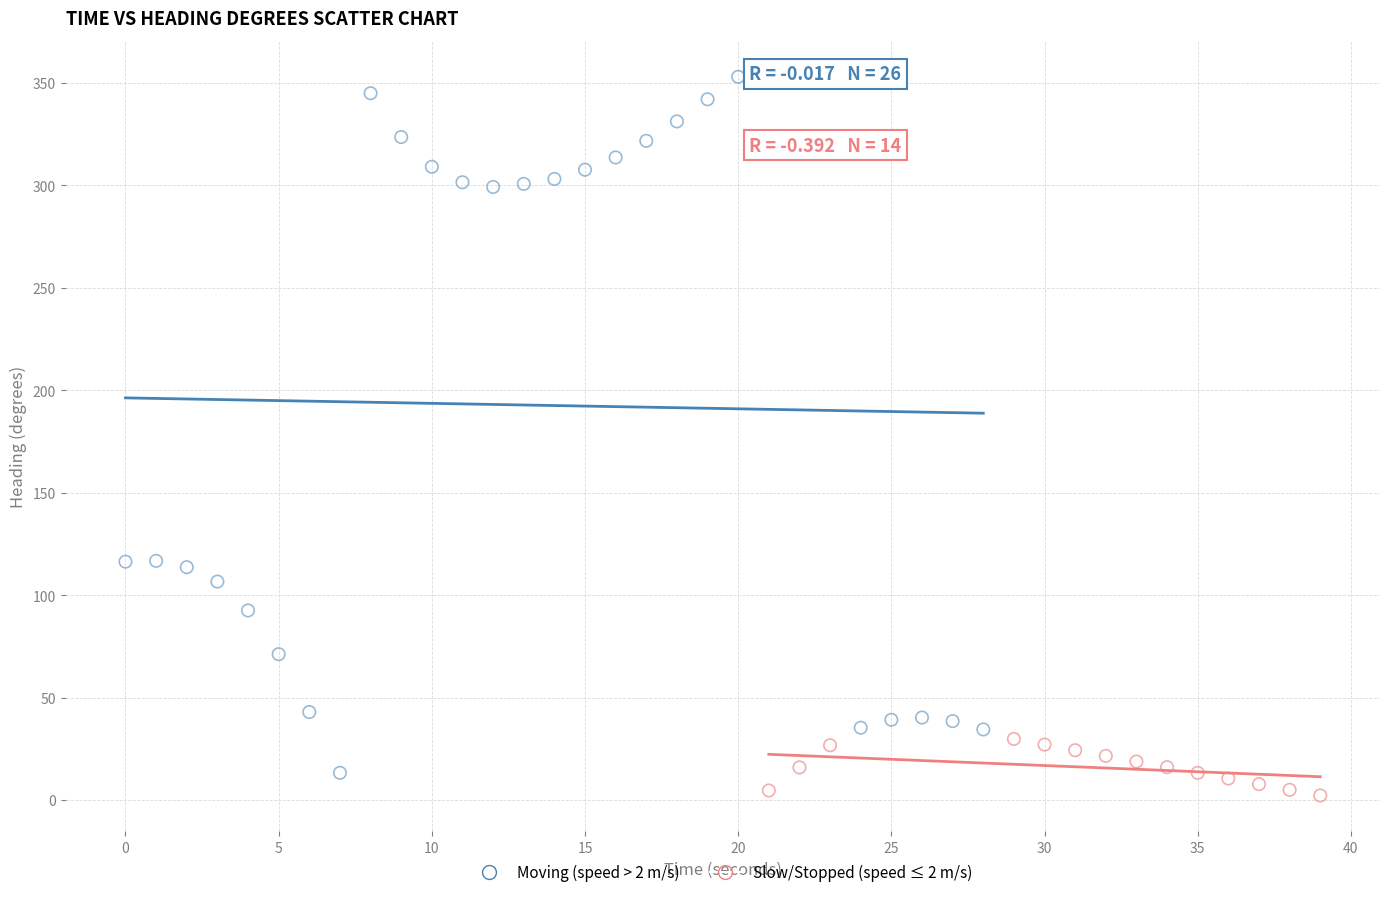

Which series has the widest spread of Y values?

Moving (speed > 2 m/s)